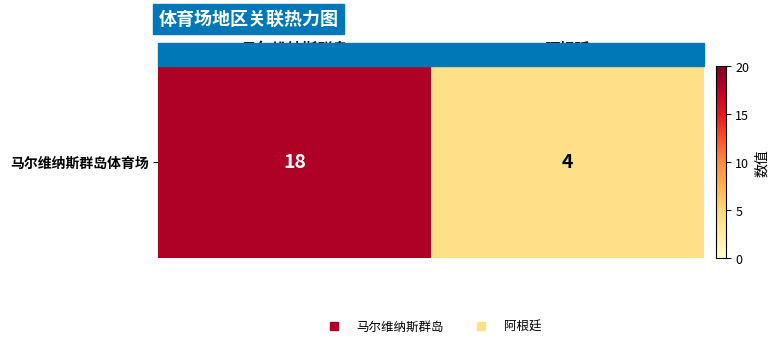

What is the ratio of the value at 马尔维纳斯群岛 to the value at 阿根廷?

4.5